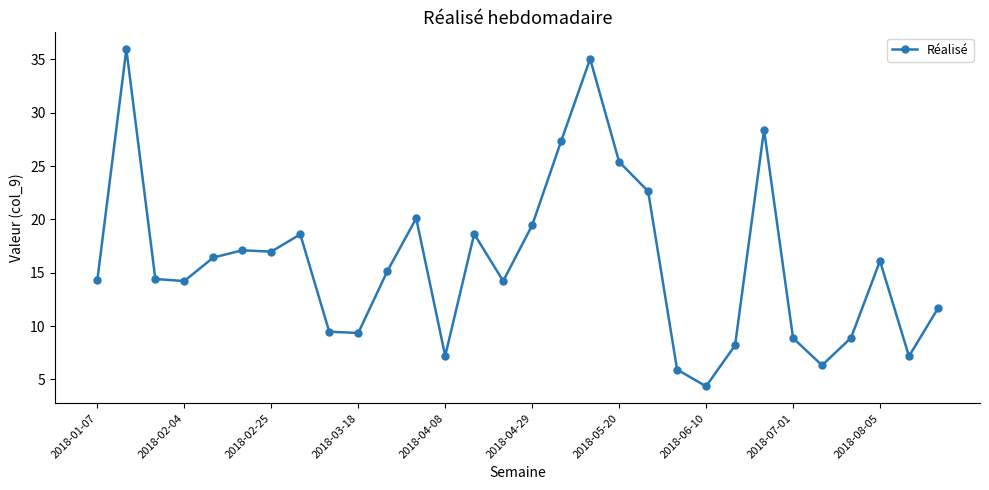

What is the value of the 9th point from the left?

9.5